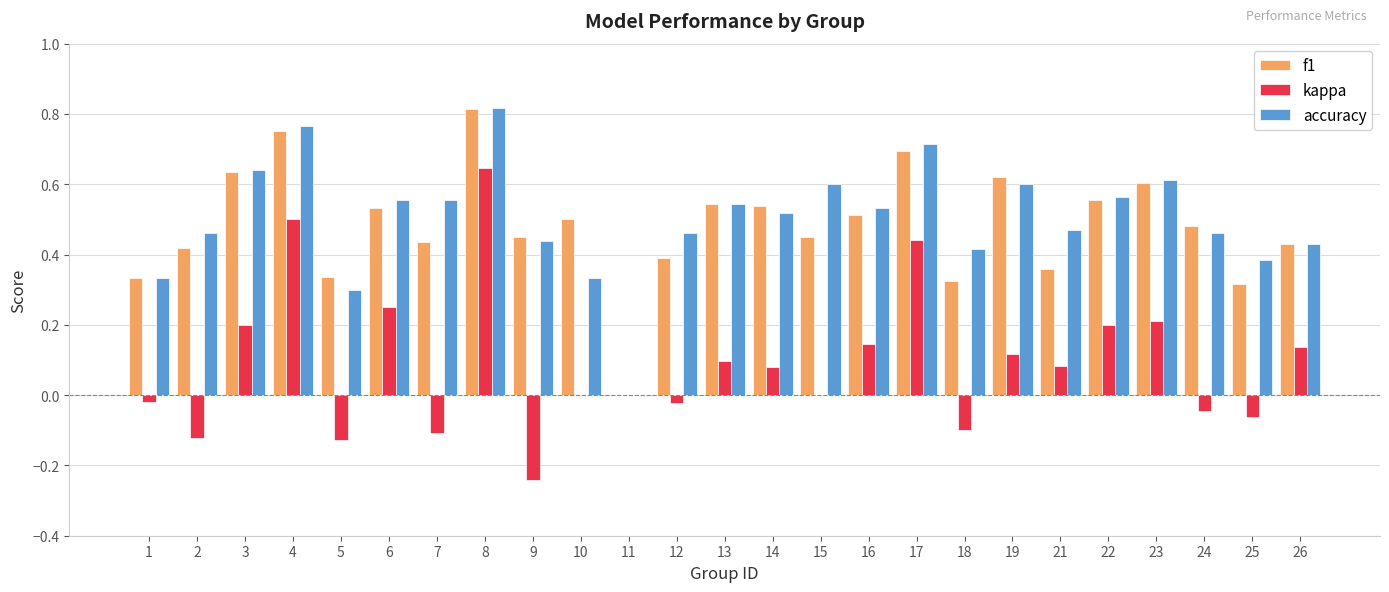

How many values in f1 are above zero?

24